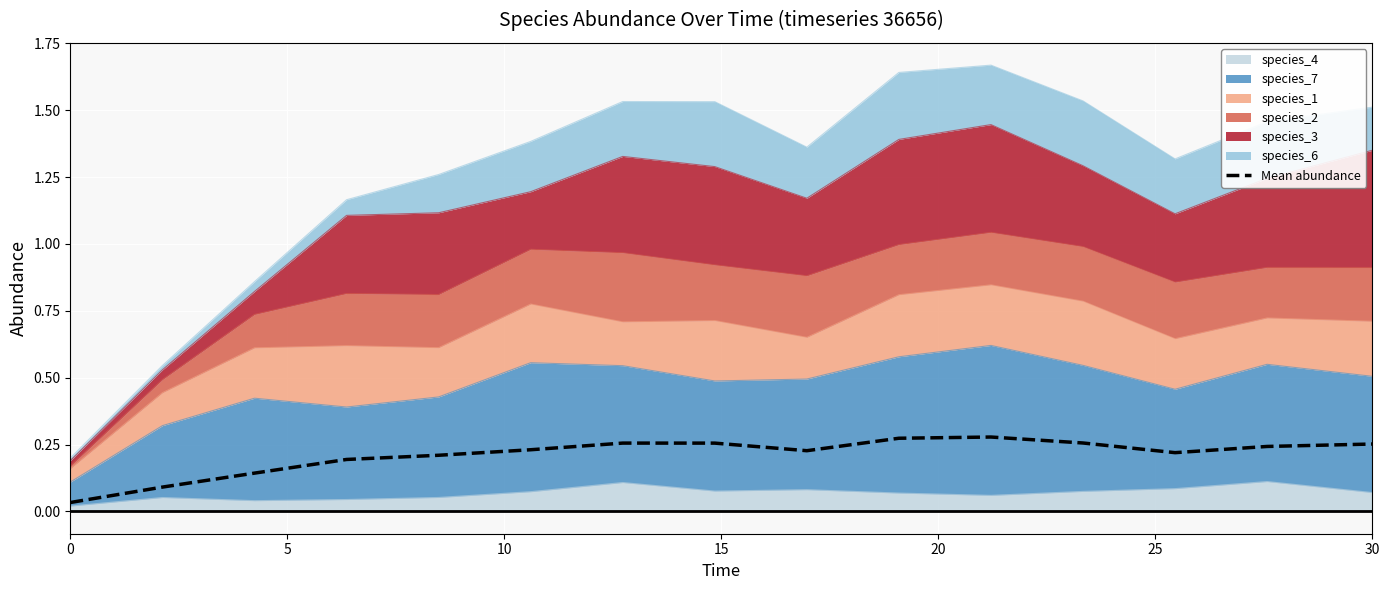

How many lines are shown in the chart?

1